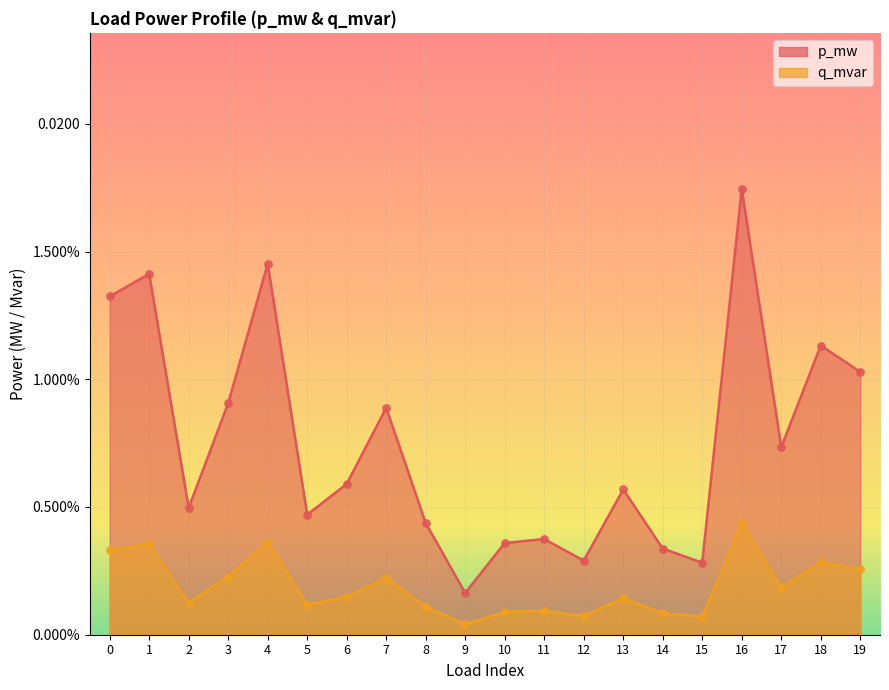

Which series contains the highest Y value?

p_mw